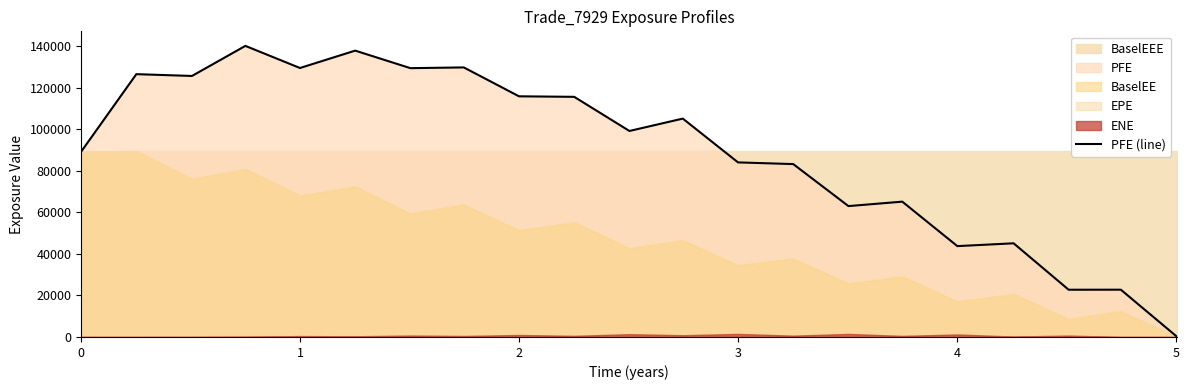

What is the highest value of the PFE (line) series?

140144.0